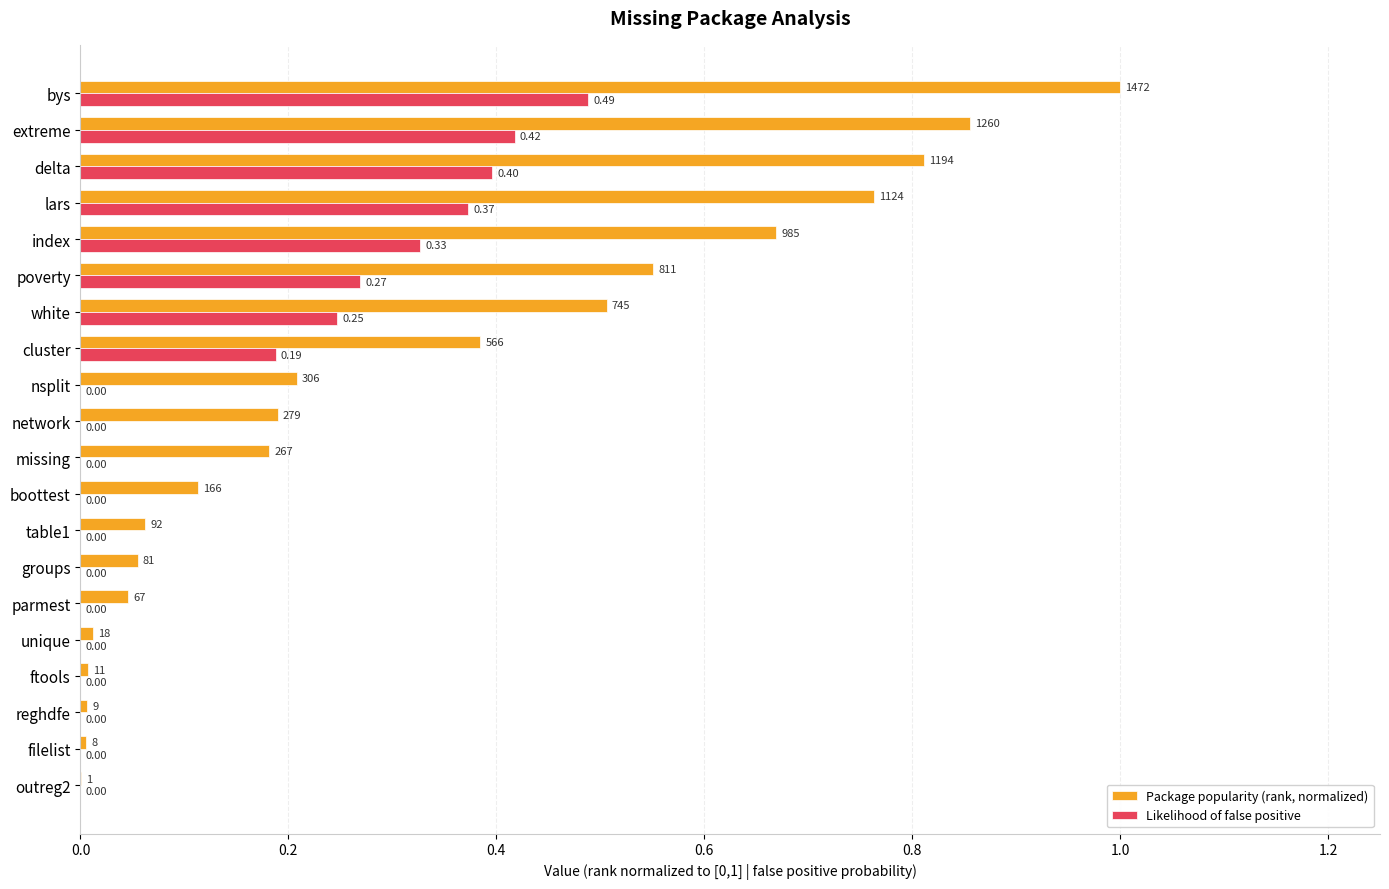

At which category is the sum across all series the highest?

bys